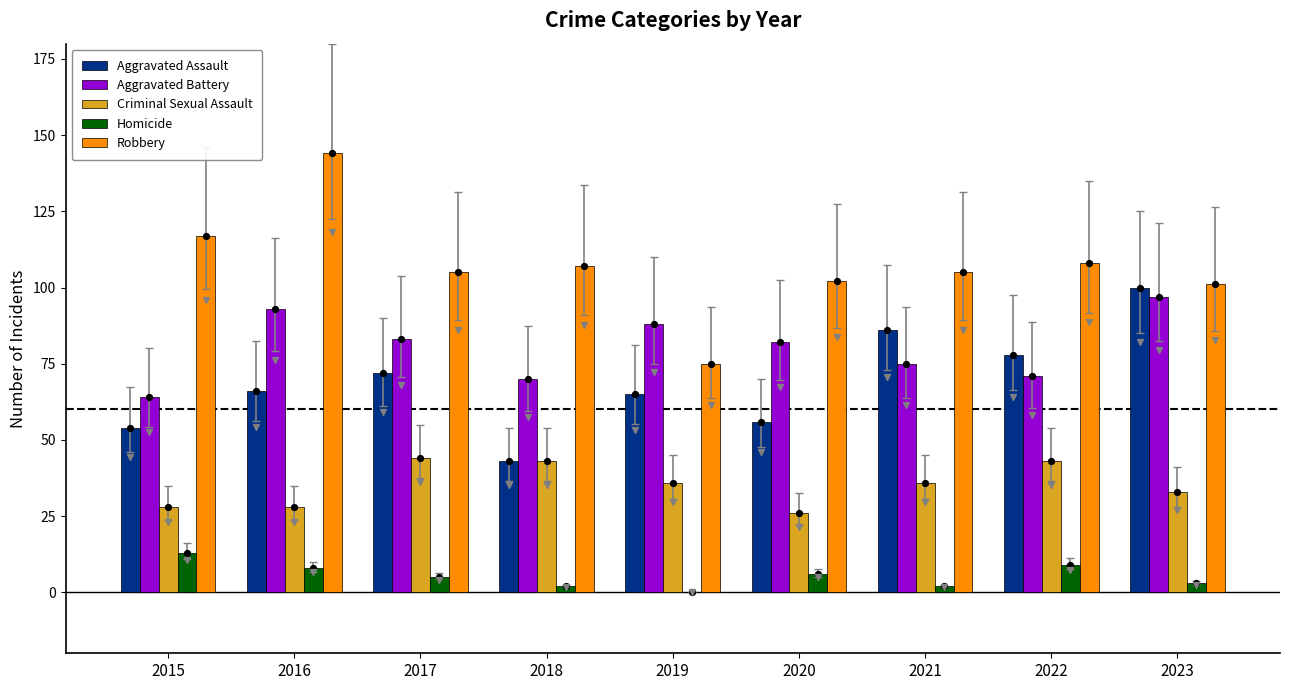

What is the total value across all series at 2018?

265